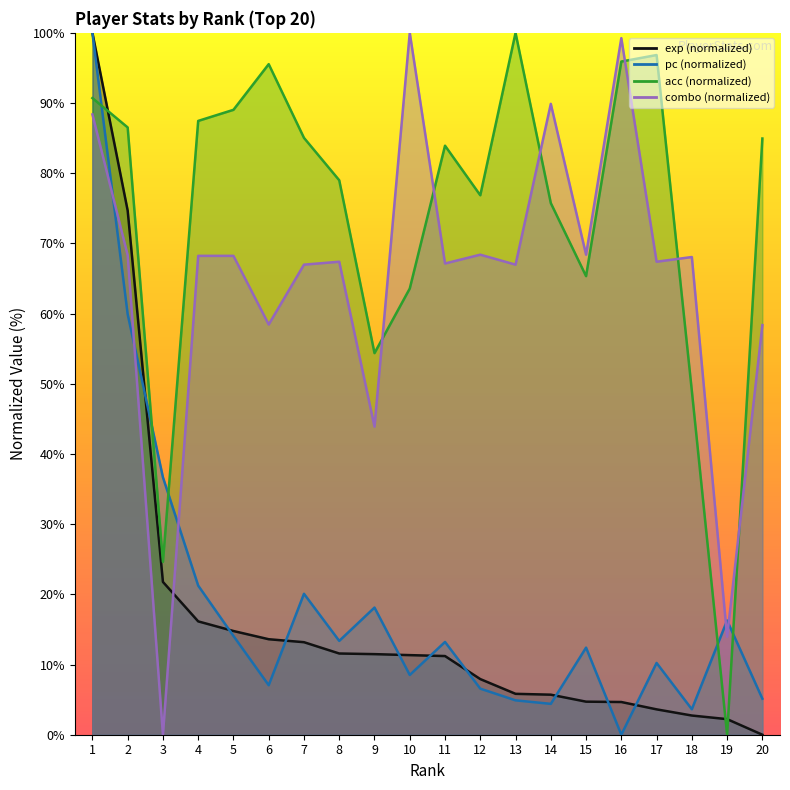

Reading left to right, list all the values displayed in this chart.

exp: 1=100.0	2=74.7	3=21.8	4=16.1	5=14.8	6=13.6	7=13.2	8=11.6	9=11.5	10=11.3	11=11.2	12=7.9	13=5.8	14=5.7	15=4.7	16=4.7	17=3.6	18=2.7	19=2.2	20=0.0
pc: 1=100.0	2=59.9	3=36.7	4=21.2	5=14.1	6=7.1	7=20.1	8=13.4	9=18.1	10=8.5	11=13.2	12=6.6	13=4.9	14=4.4	15=12.4	16=0.0	17=10.2	18=3.6	19=16.3	20=5.1
acc: 1=90.7	2=86.5	3=24.6	4=87.5	5=89.0	6=95.5	7=85.0	8=79.0	9=54.4	10=63.6	11=83.9	12=76.9	13=100.0	14=75.7	15=65.3	16=95.9	17=96.8	18=49.0	19=0.0	20=84.9
combo: 1=88.4	2=68.3	3=0.0	4=68.2	5=68.2	6=58.4	7=67.0	8=67.4	9=43.9	10=100.0	11=67.1	12=68.4	13=67.0	14=89.9	15=68.4	16=99.2	17=67.4	18=68.1	19=14.0	20=58.4